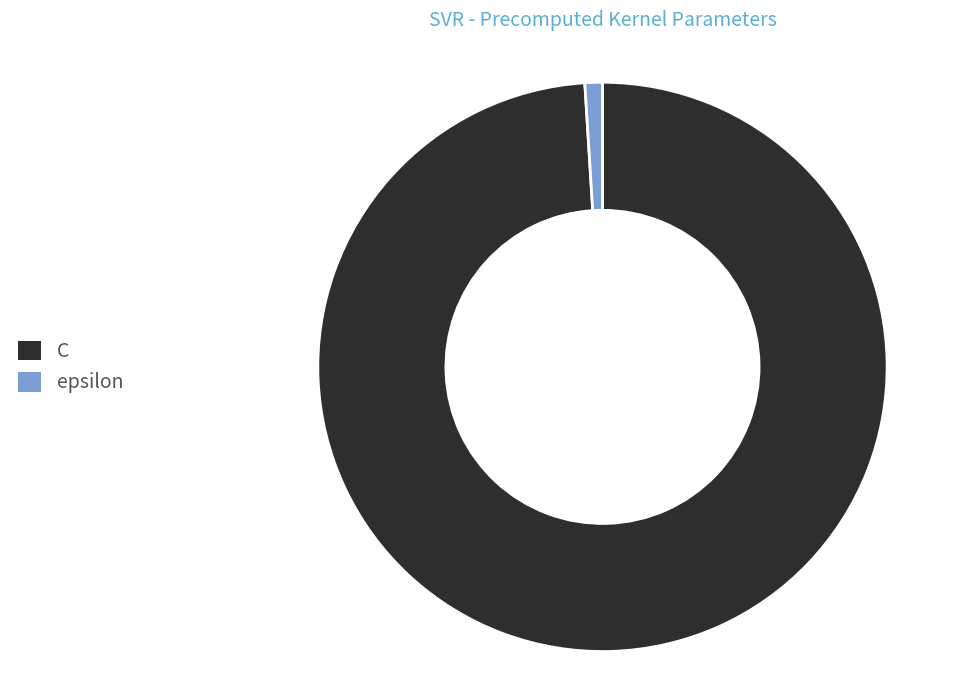

Which category has the biggest portion of the pie?

C